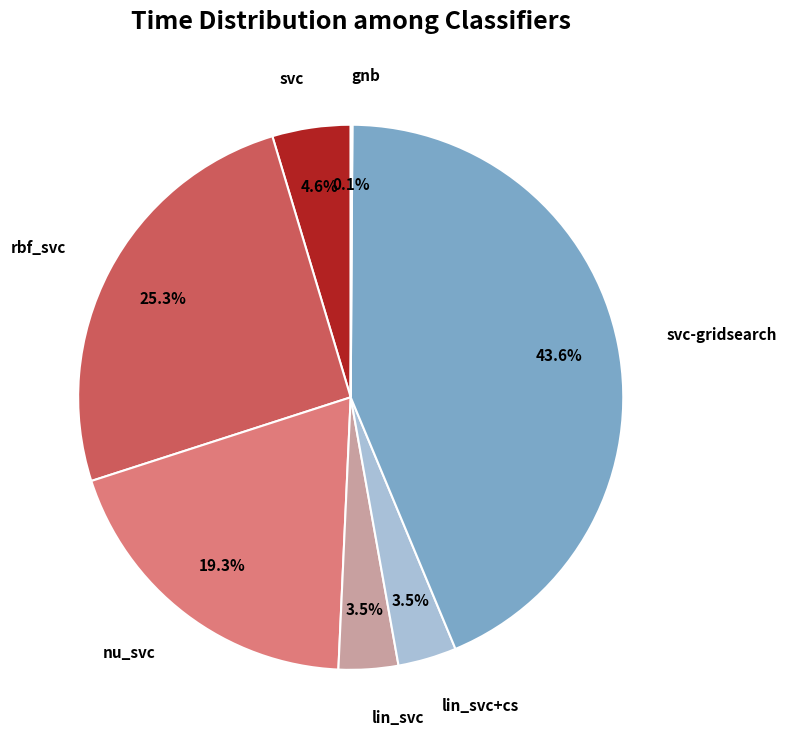

Is there a majority slice in this chart?

No